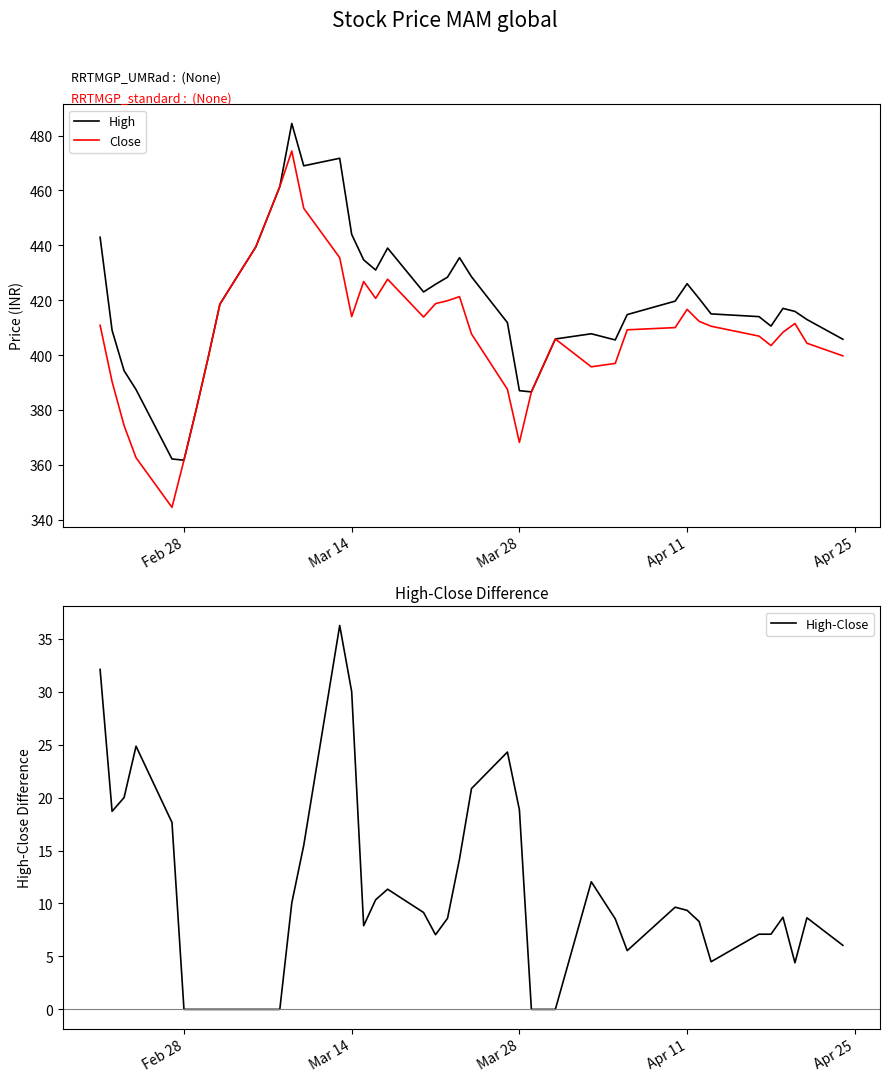

What is the approximate value of High at Mar 28?

387.0